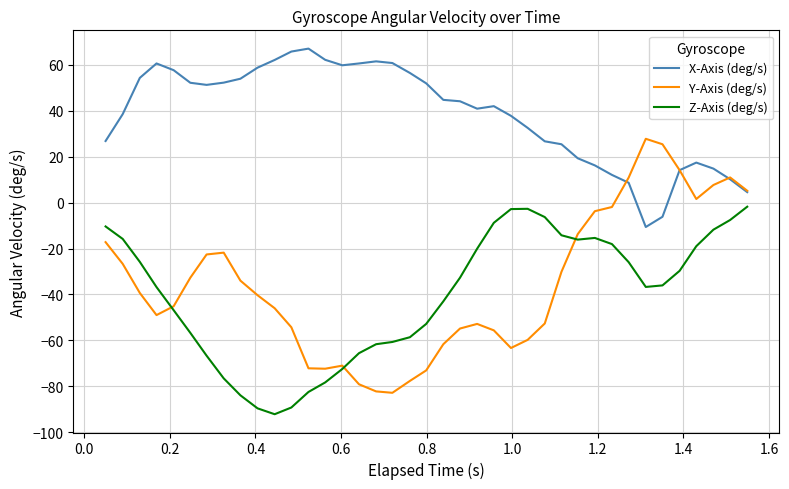

What are all the series names shown in the legend?

X-Axis (deg/s), Y-Axis (deg/s), Z-Axis (deg/s)